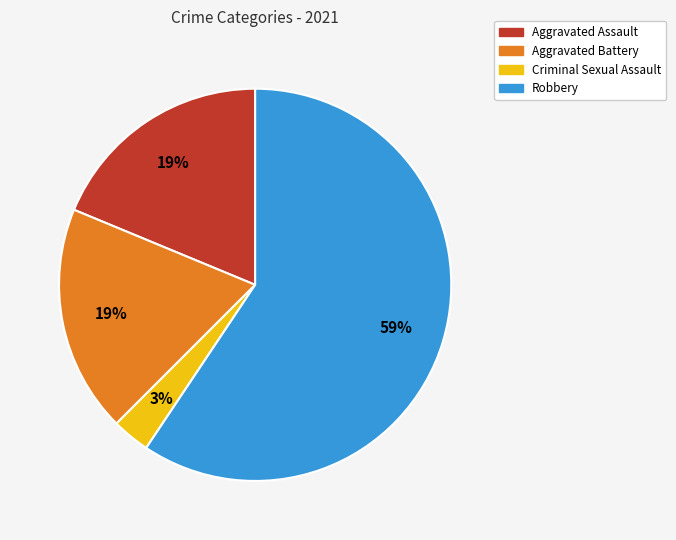

Is Robbery the majority of the pie?

Yes